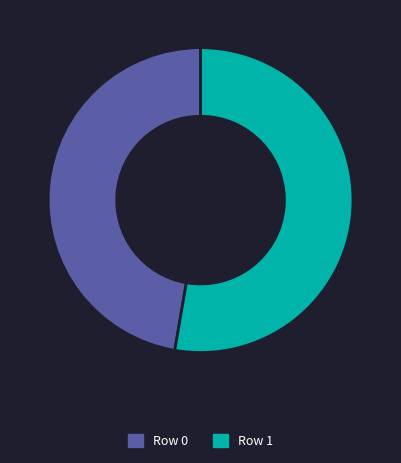

What is the majority slice?

Row 1